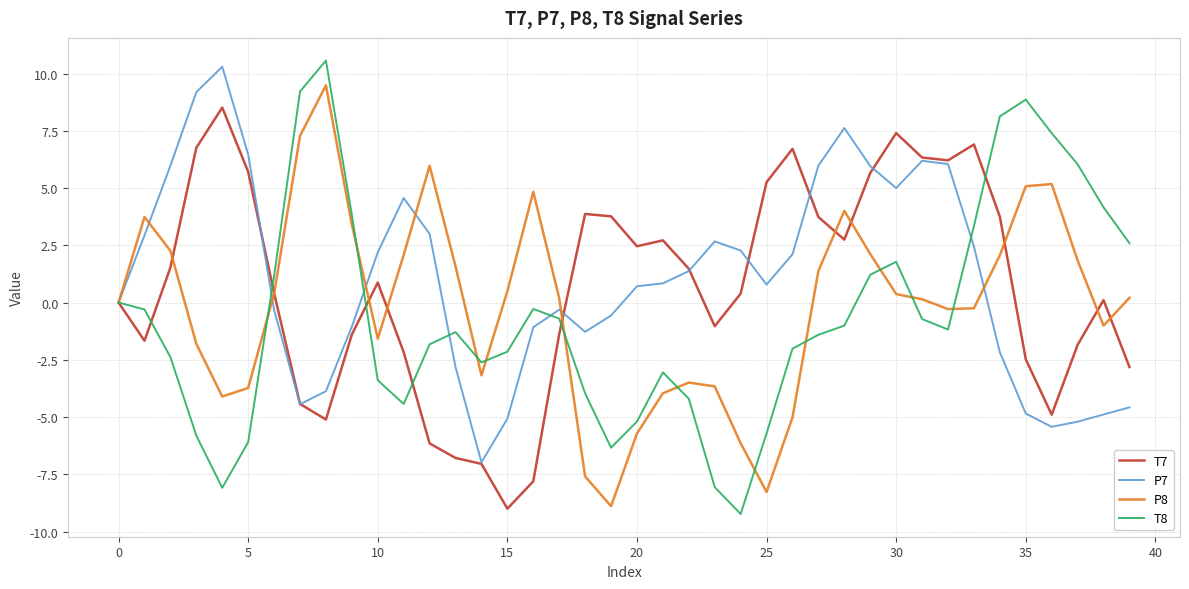

What is the highest value of the P8 series?

9.5